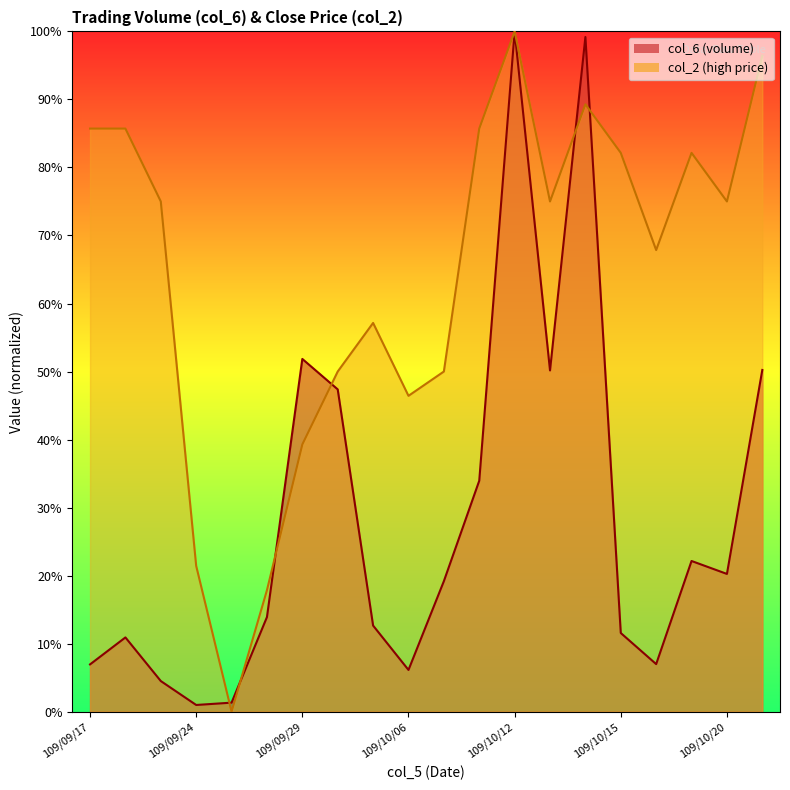

The value of col_2 at 109/10/08 is 141.5. True or false?

False